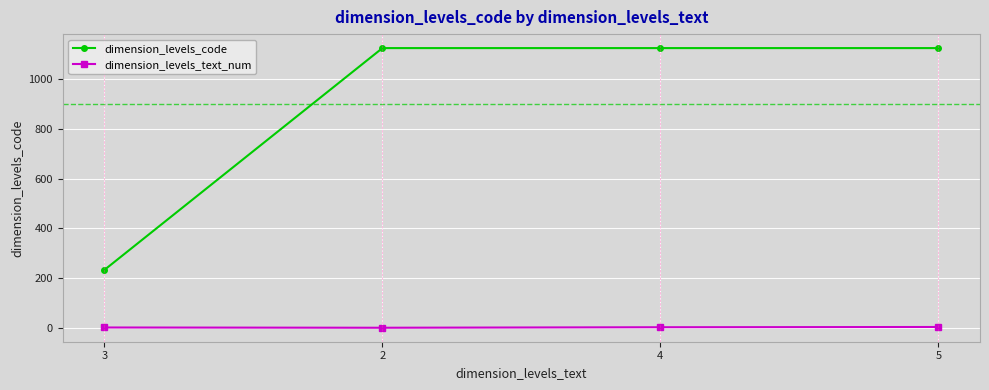

List the series in order of their overall mean, highest first.

dimension_levels_code, dimension_levels_text_num